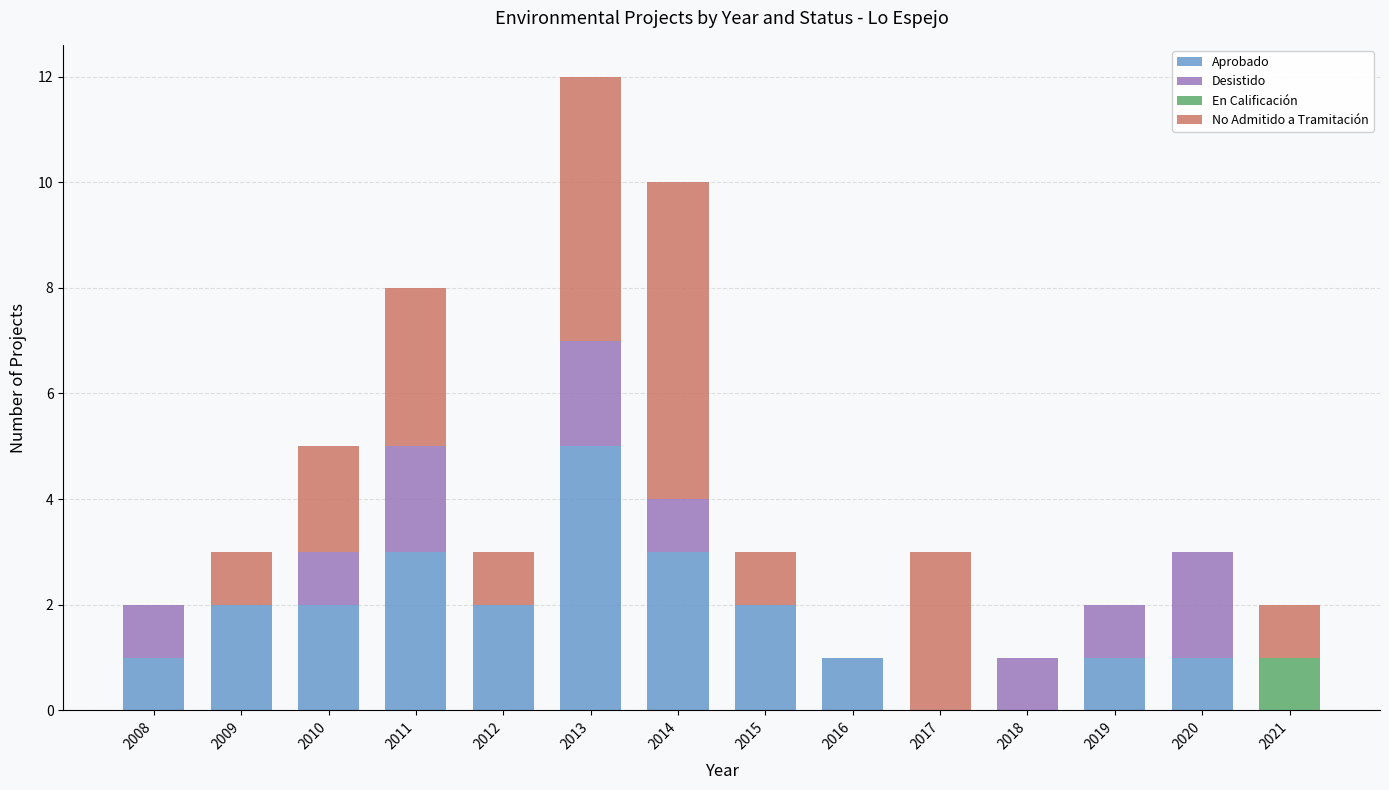

What is the highest value of the Aprobado series?

5